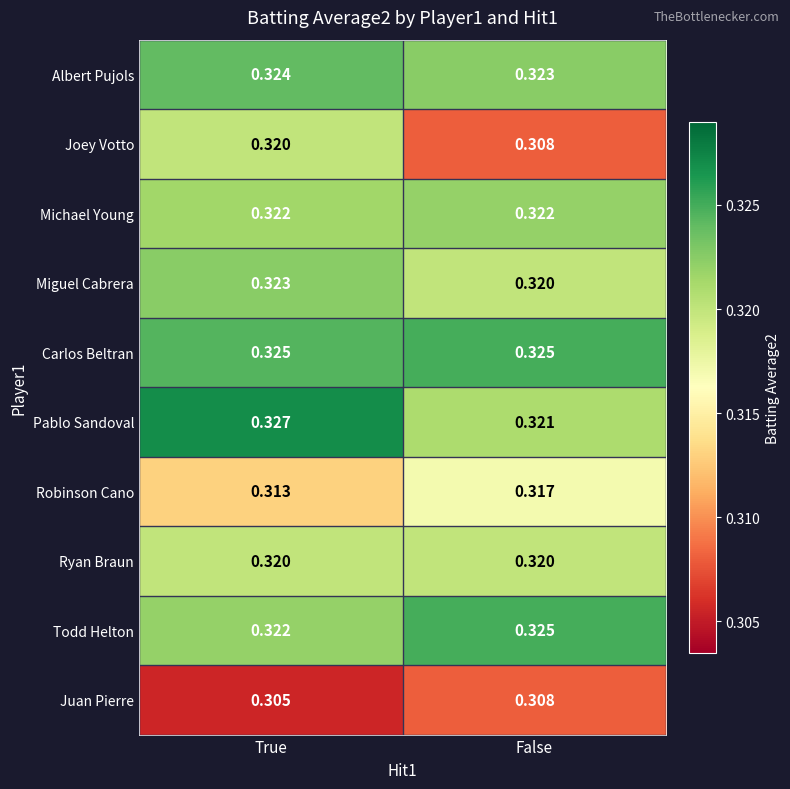

At which label is Juan Pierre closest to 0?

True